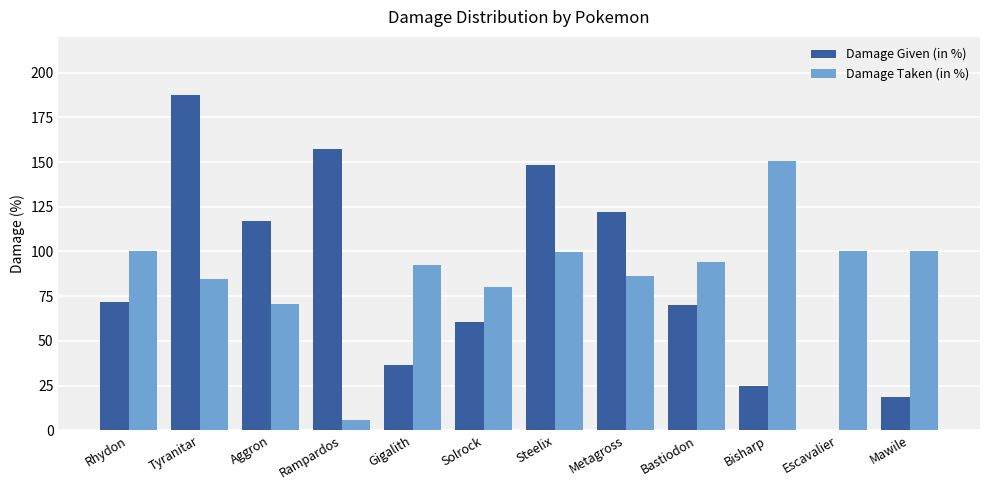

Which series has the largest range (max minus min)?

Damage Given (in %)